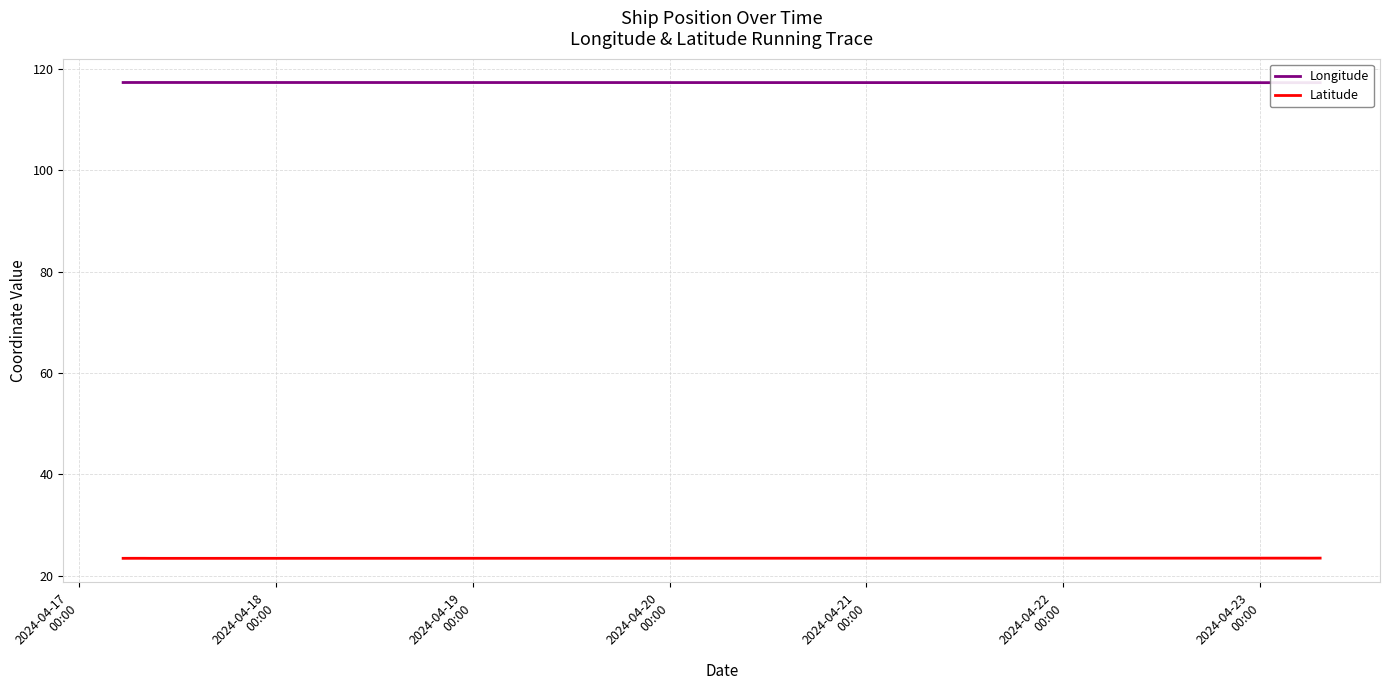

Count the number of data series in this chart.

2